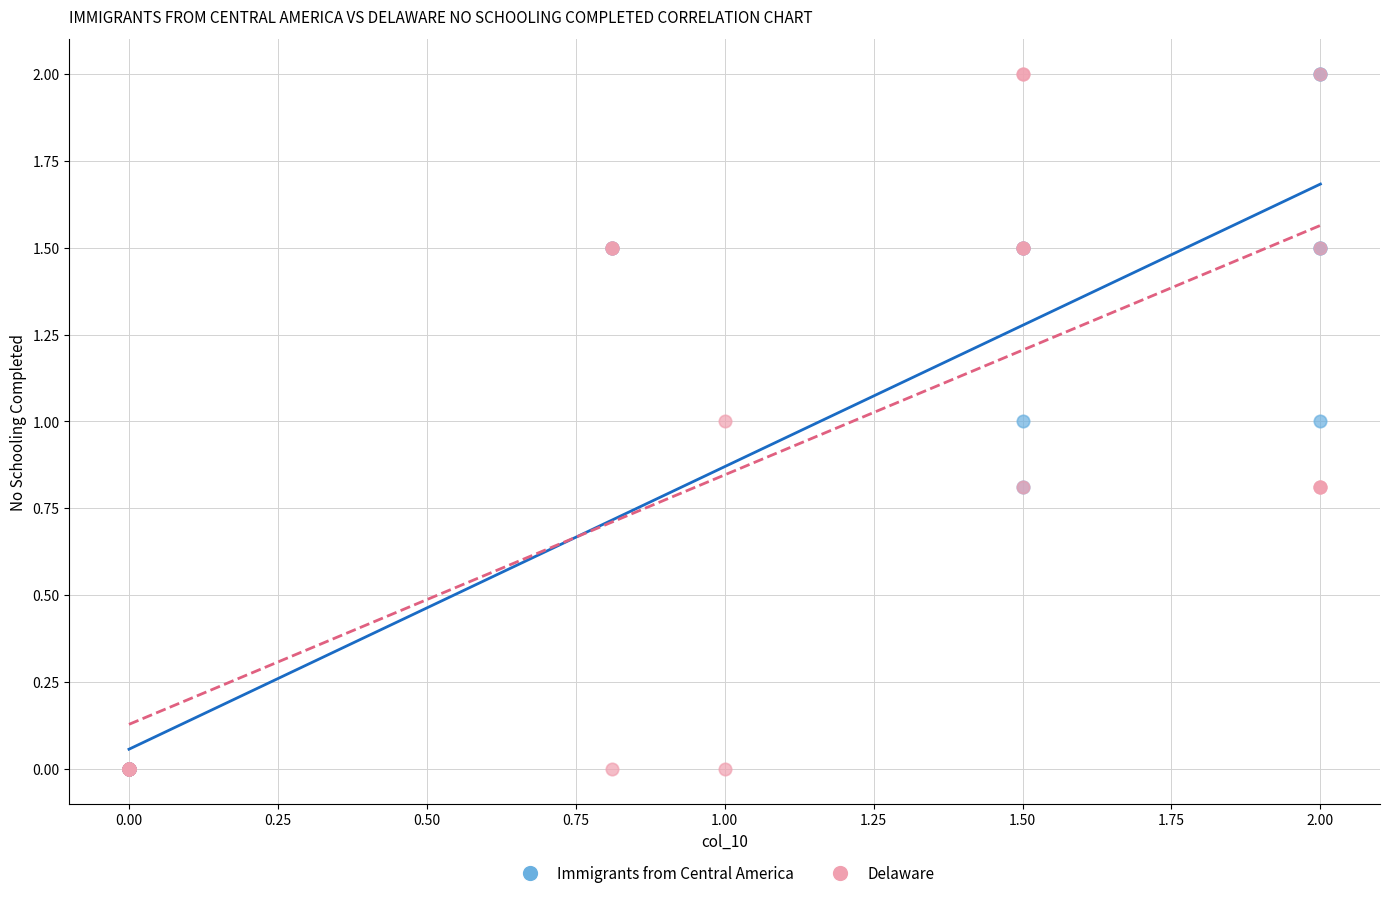

What are all the series names shown in the legend?

Immigrants from Central America, Delaware